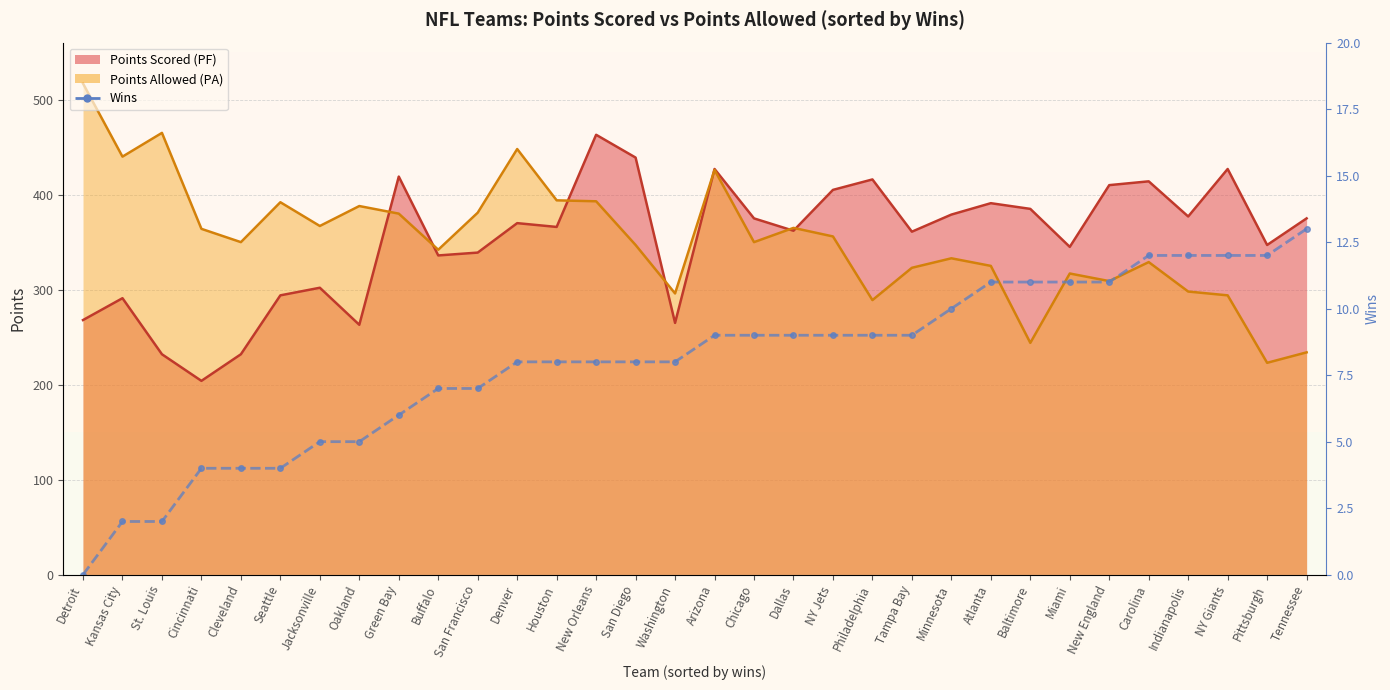

At which category does the chart reach its minimum across all series?

Detroit